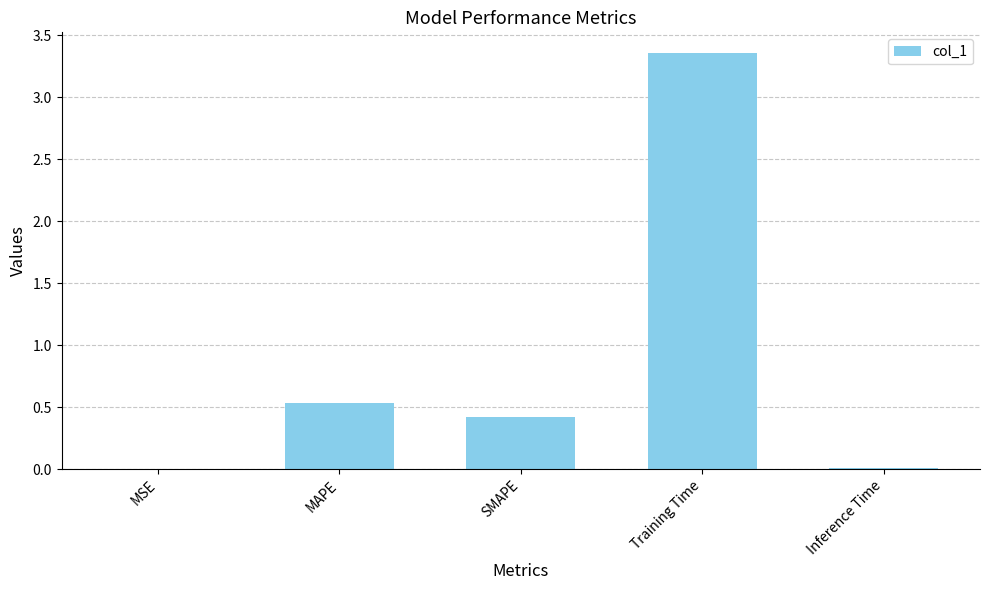

What is the approximate value at SMAPE?

0.4